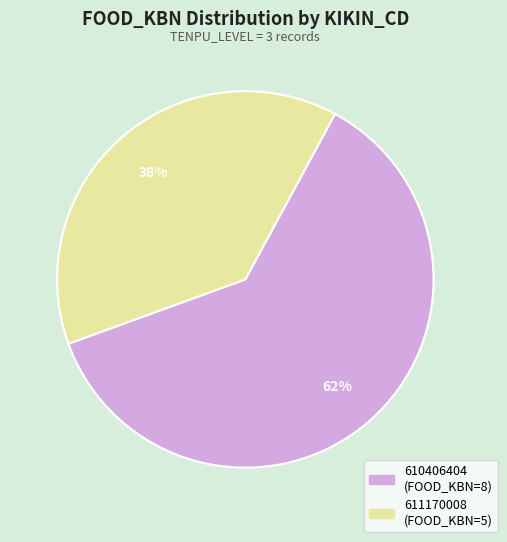

Is there a majority slice in this chart?

Yes